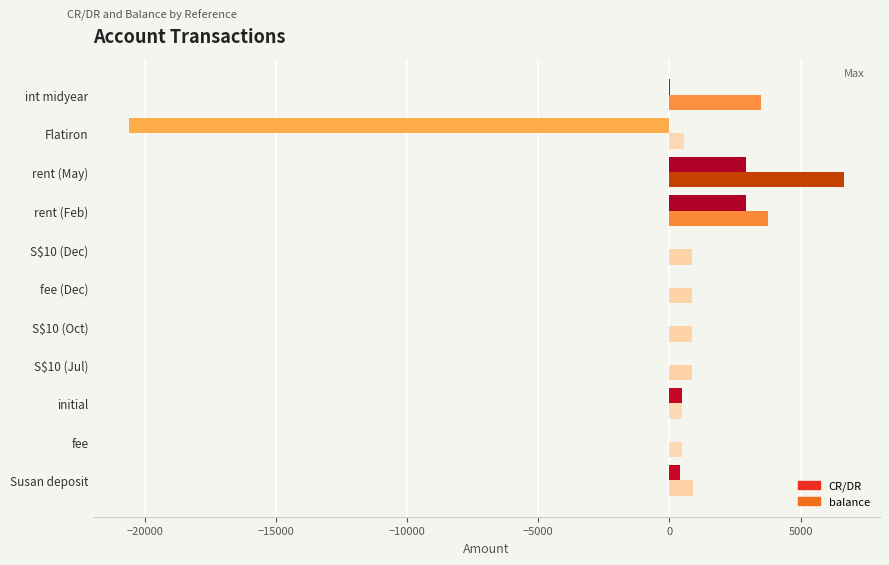

What is the average value of the CR/DR series?

-1265.1